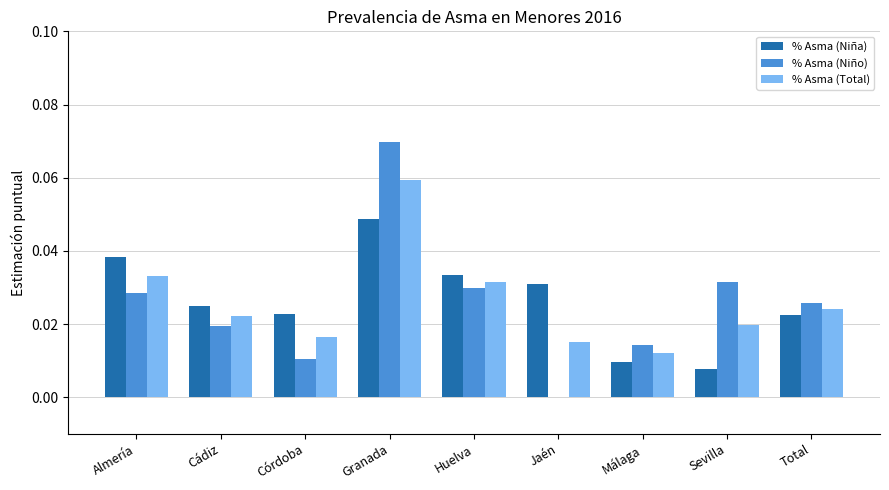

Is the value of % Asma (Niño) at Málaga greater than the value of % Asma (Niña) at Córdoba?

No